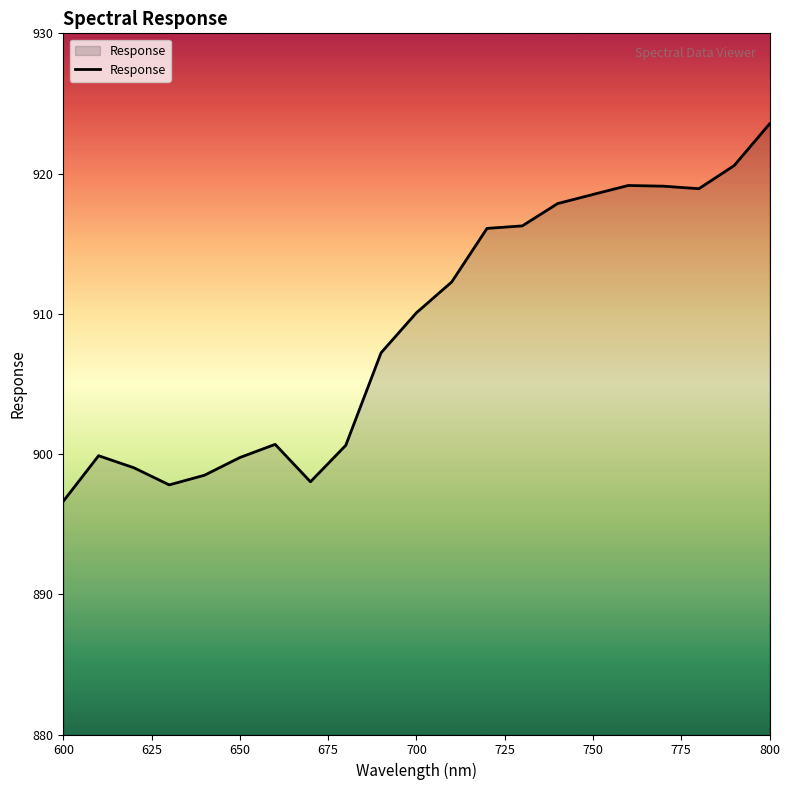

What is the sum of all values?

19090.5